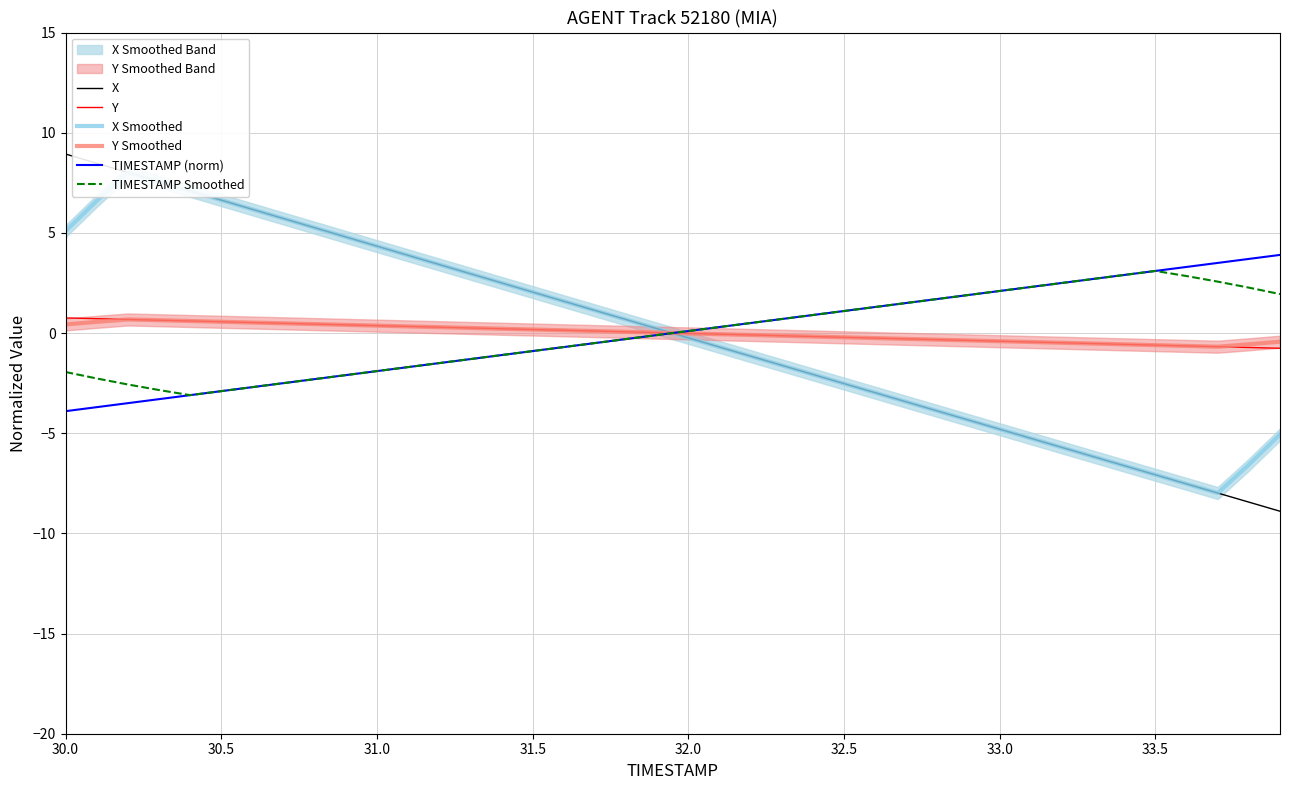

What is the maximum value for TIMESTAMP Smoothed?

3.1